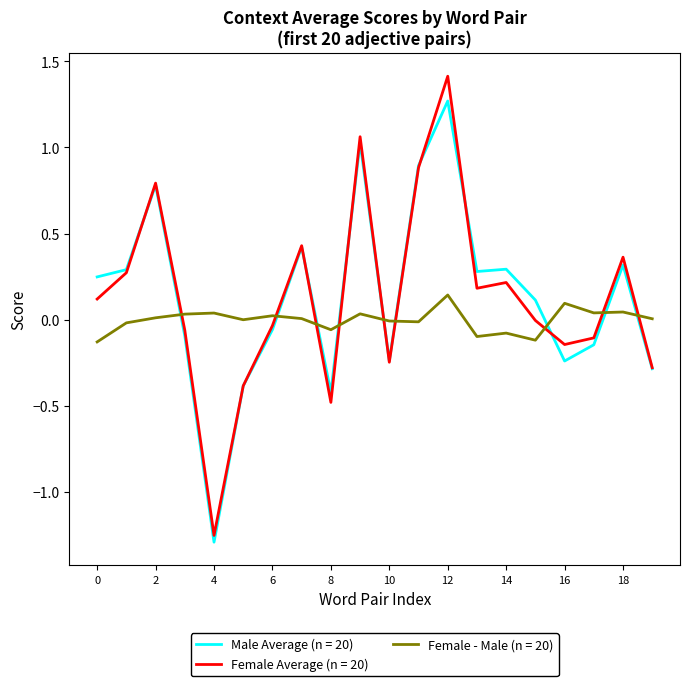

Which series ends up on top after the final intersection of Female - Male (n = 20) and Female Average (n = 20)?

Female - Male (n = 20)